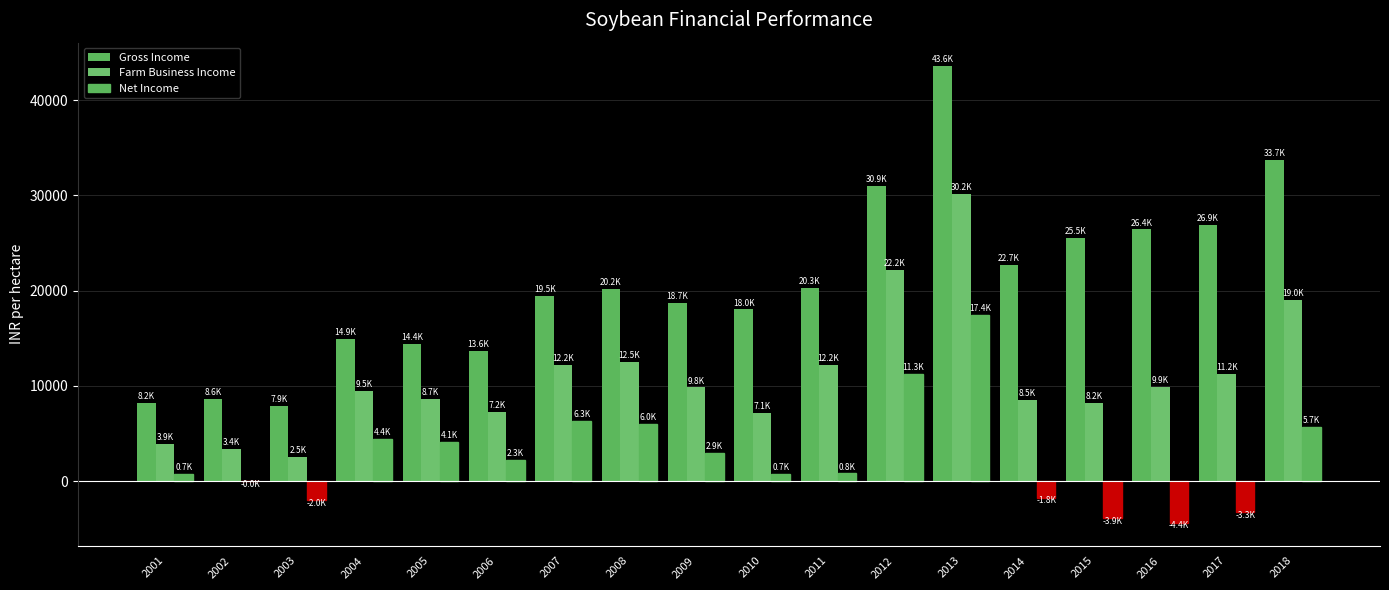

What is the difference between the maximum and minimum values in the Farm Business Income series?

27646.1